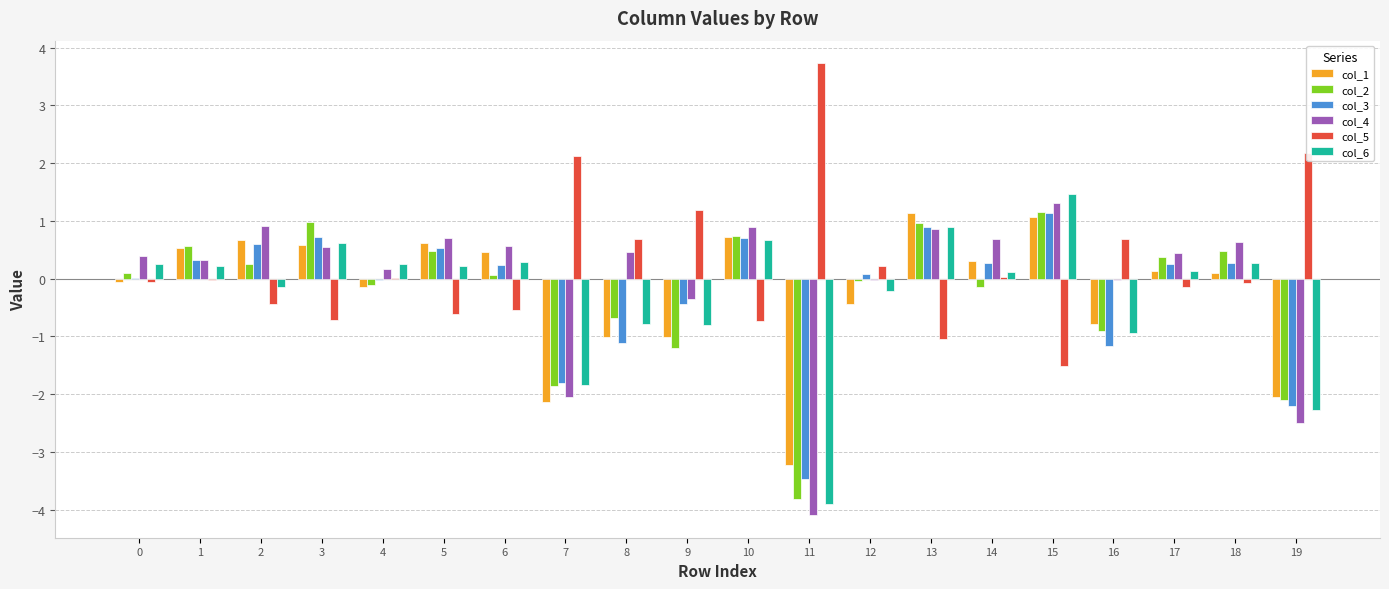

What is the greatest value displayed?

3.7